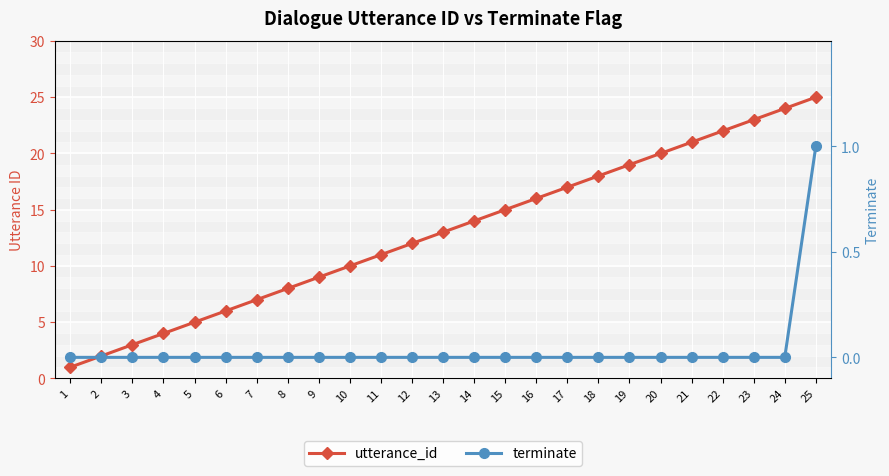

List the series in order of their overall mean, lowest first.

terminate, utterance_id